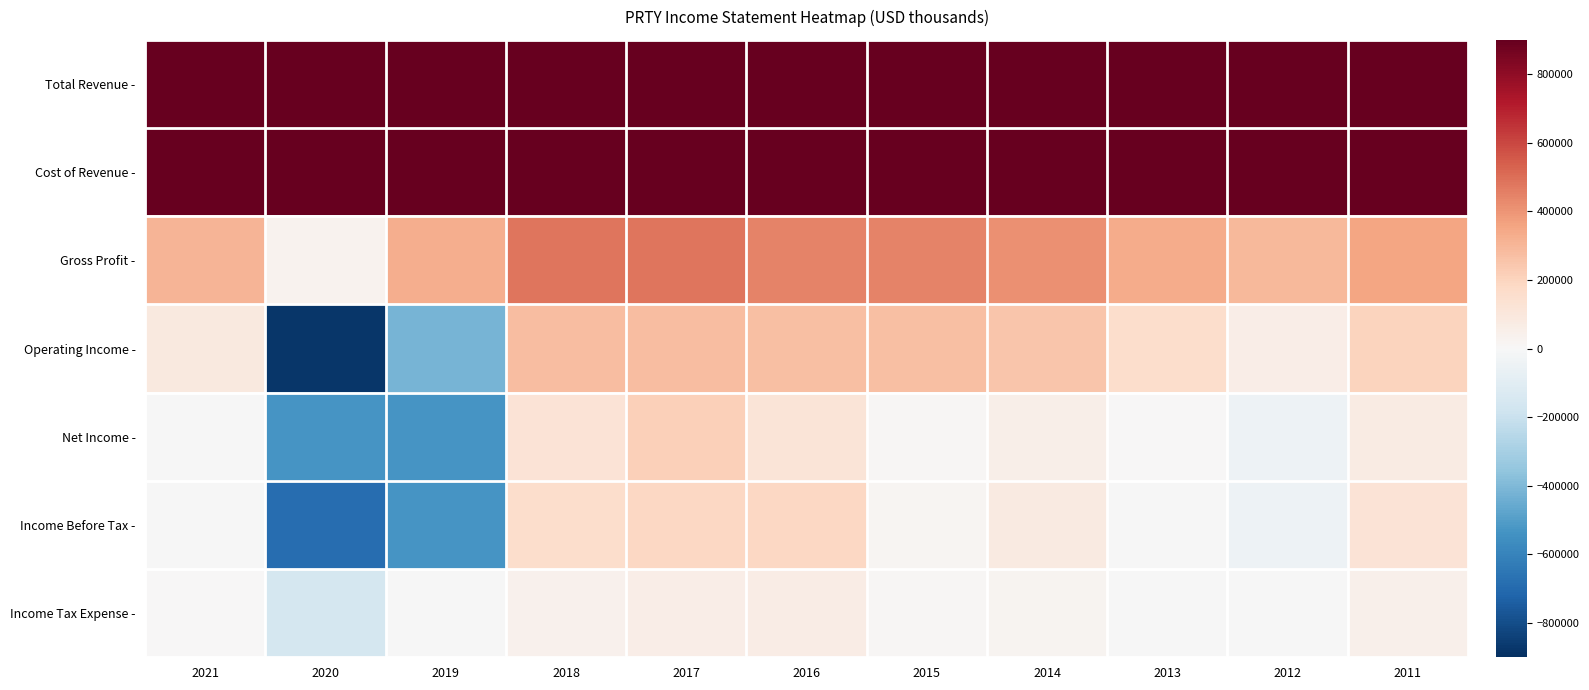

Which series has the widest spread of values?

Operating Income -